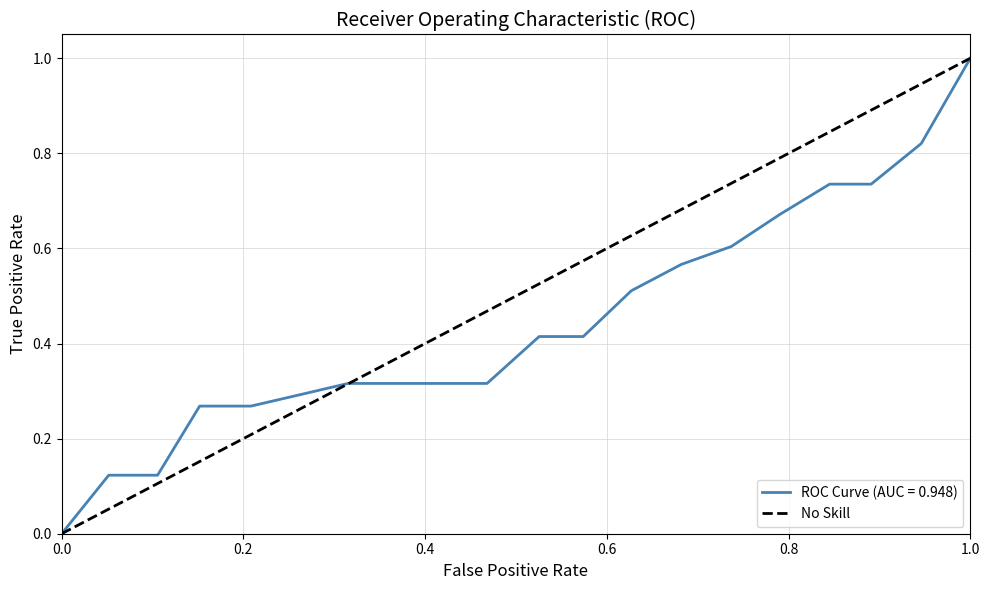

The chart shows a value of 0 at 0.0. True or false?

True